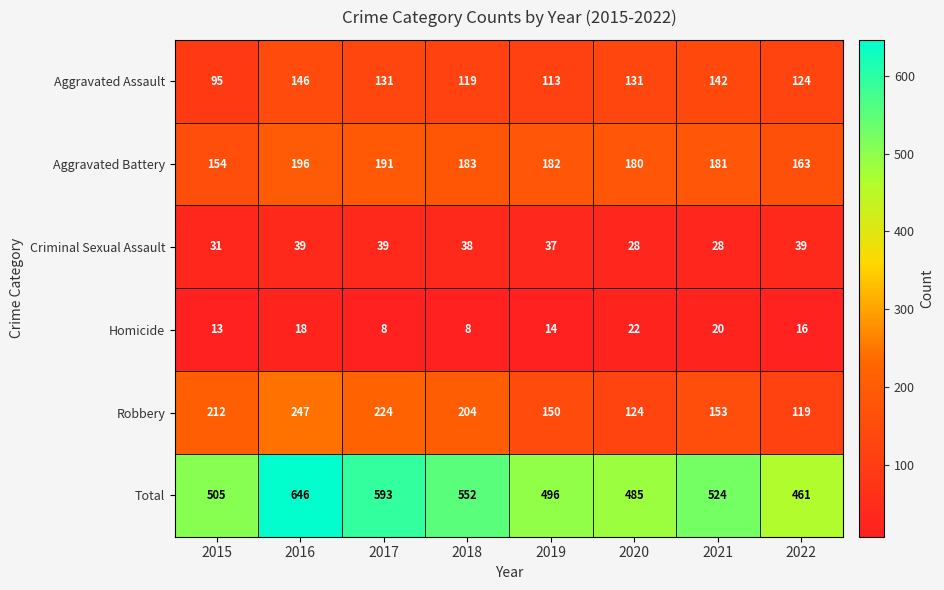

What is the difference between the highest and lowest values at 2020?

463